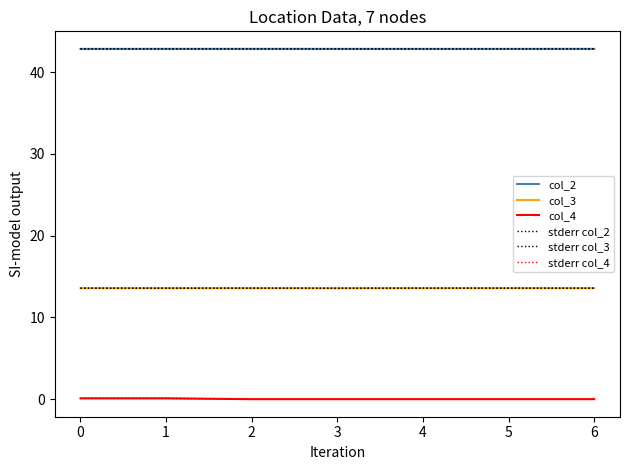

Where is col_2 nearest to the value 42?

4